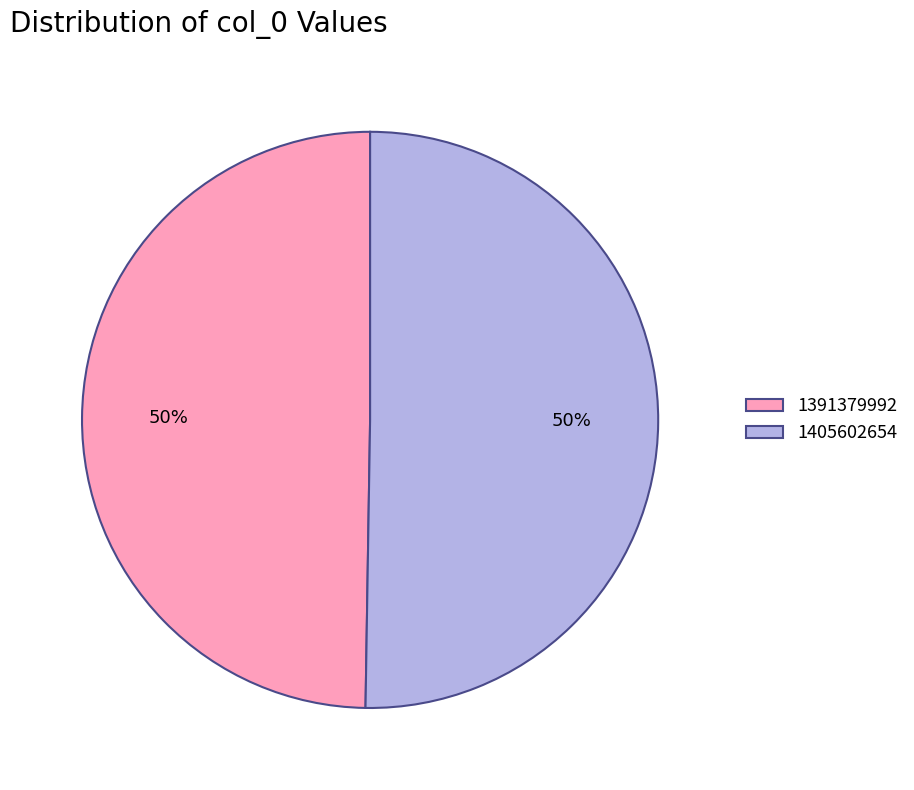

To the nearest percent, what is the combined percentage of 1391379992 and 1405602654?

100%